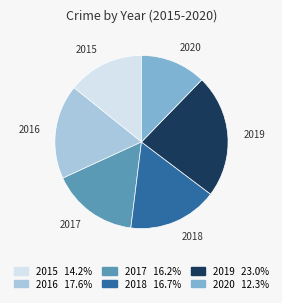

Is there a majority slice in this chart?

No